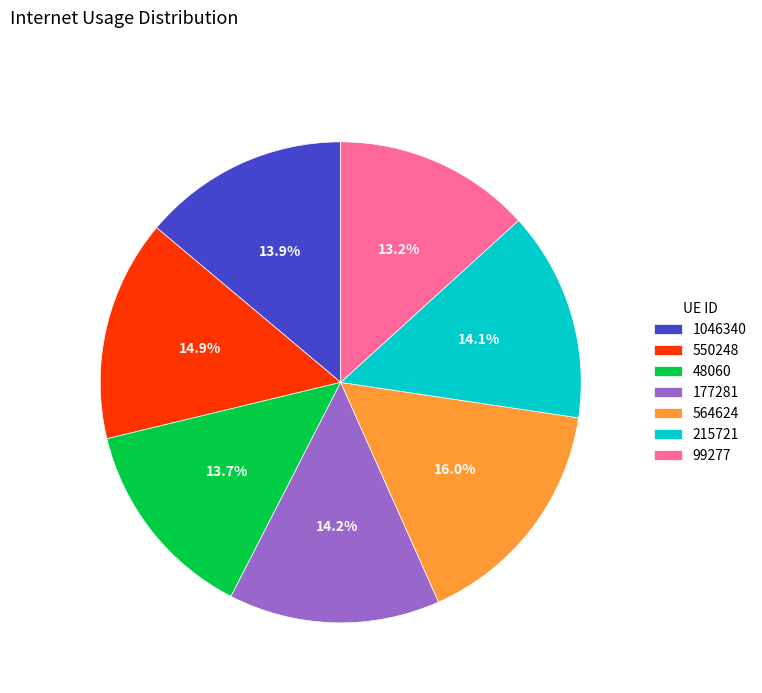

To the nearest percent, what percentage of the pie is 564624?

16%